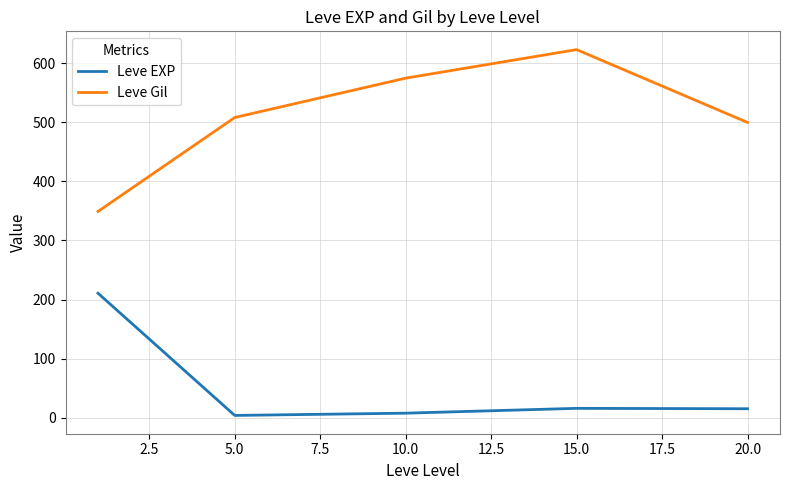

Does the chart have visible grid lines?

Yes